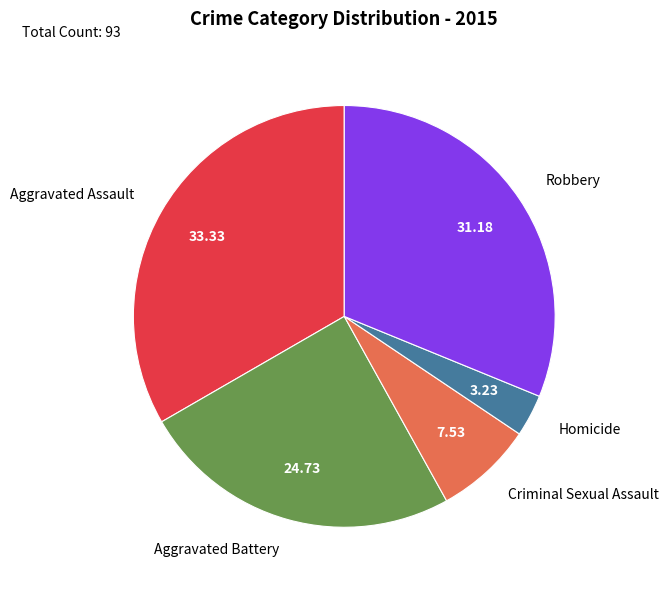

Rank the categories by value from highest to lowest.

Aggravated Assault, Robbery, Aggravated Battery, Criminal Sexual Assault, Homicide